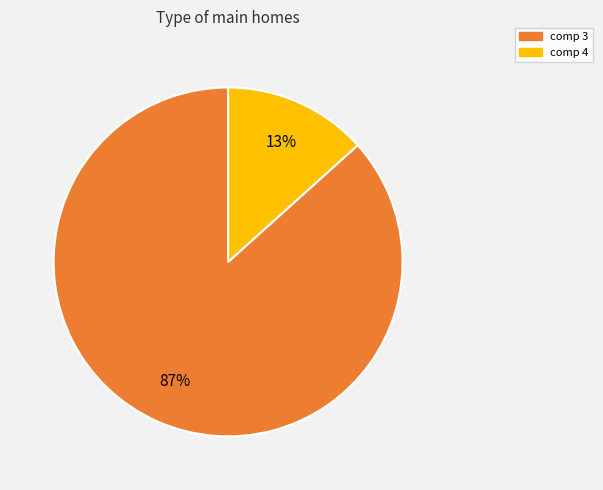

Do comp 3 and comp 4 together represent more than half of the pie?

Yes